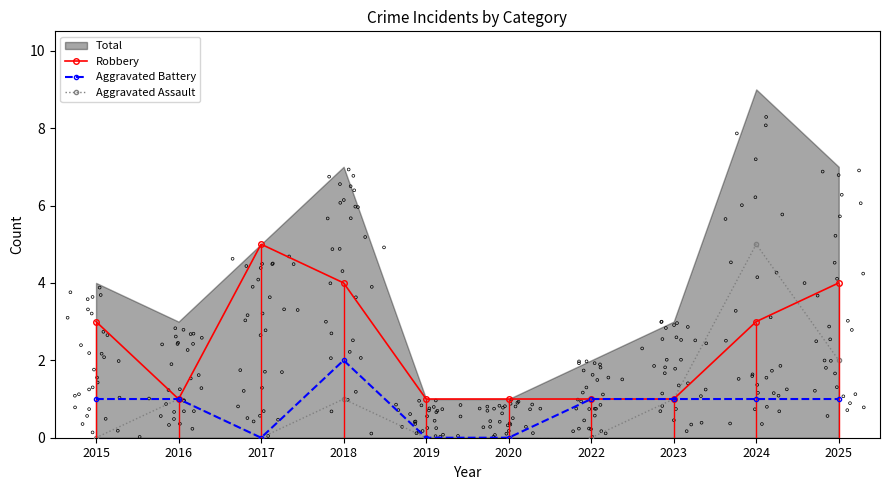

Which series contains the highest Y value?

Robbery